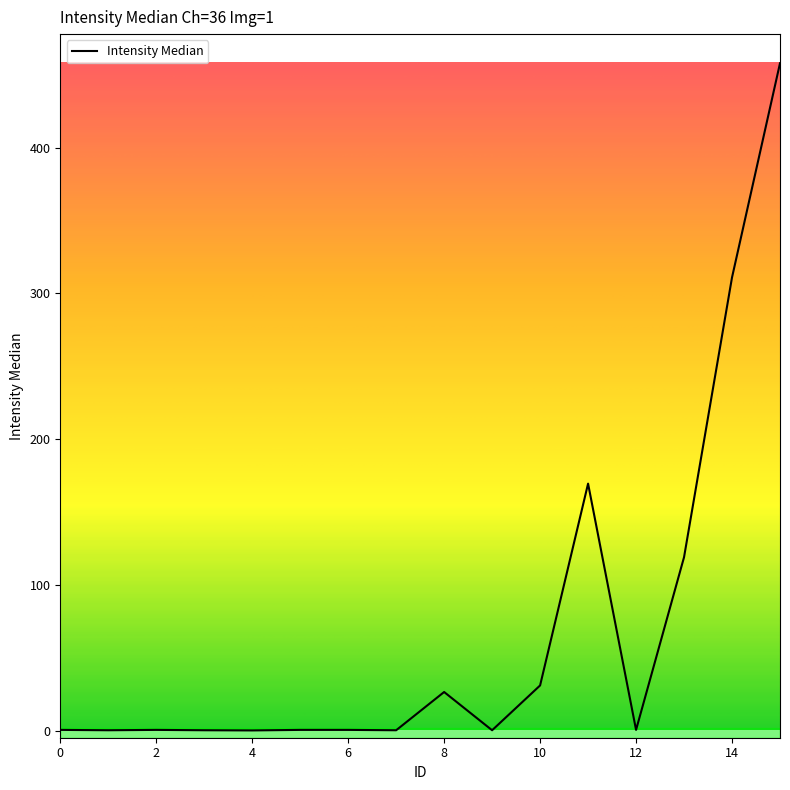

What is the greatest value displayed?

458.0